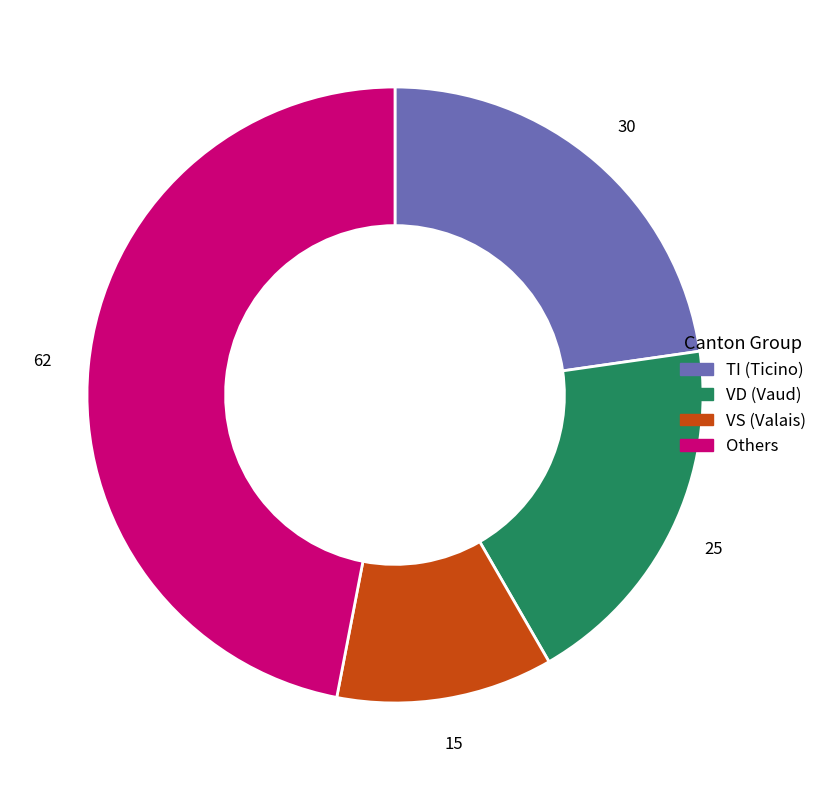

Combined, do VS (Valais) and TI (Ticino) account for over 50%?

No